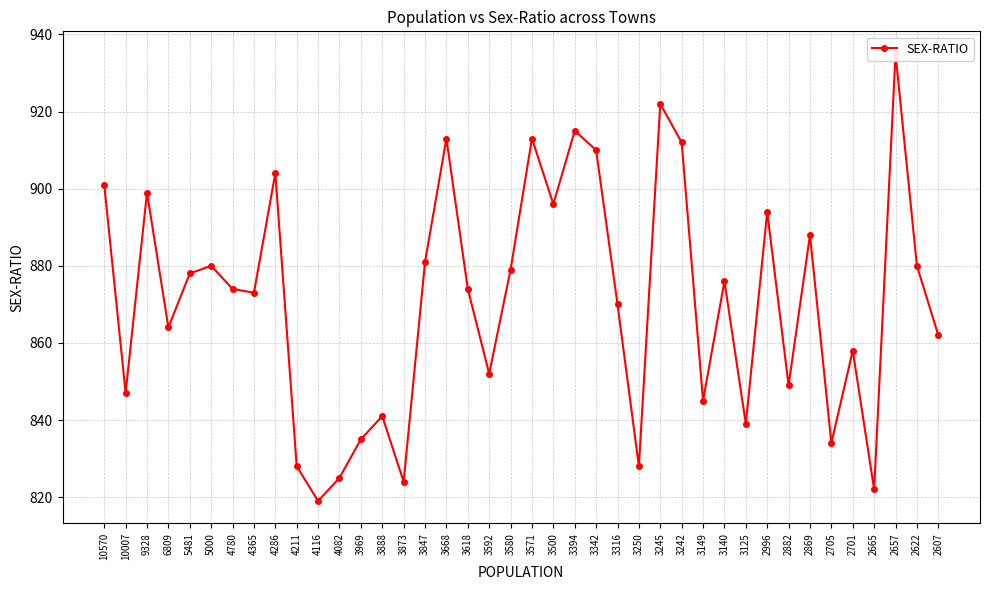

Approximately how many times larger is the value at 5481 compared to 3668?

1.0